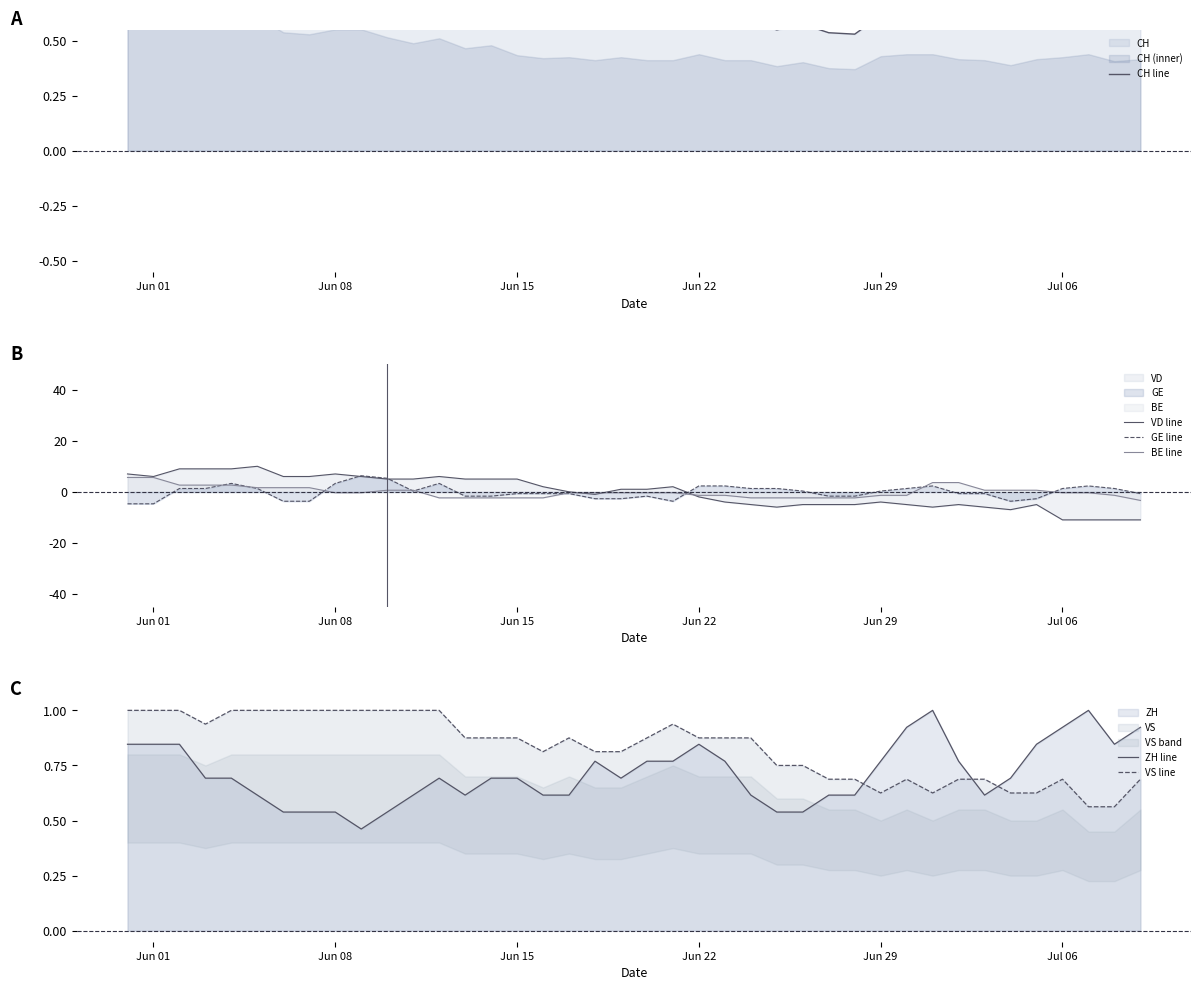

What is the minimum value for GE line?

-4.6